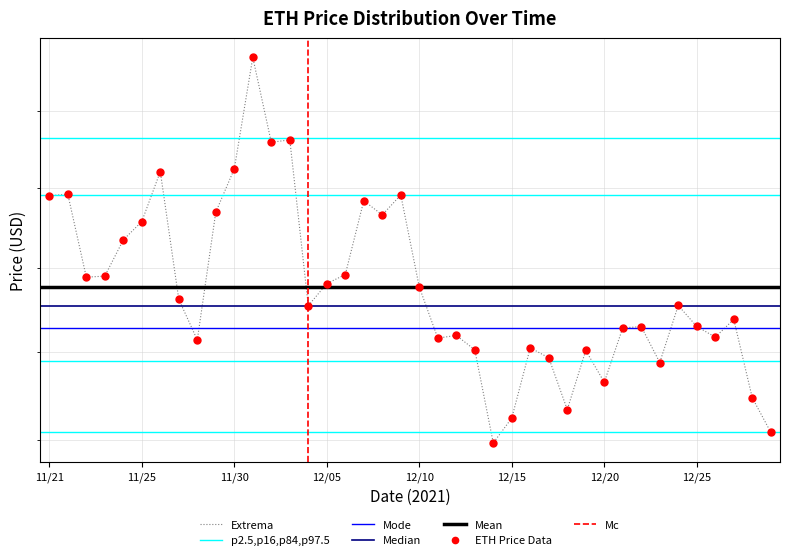

Rank the categories by value from lowest to highest.

12/14, 12/29, 12/15, 12/18, 12/28, 12/20, 12/23, 12/17, 12/19, 12/13, 12/16, 11/28, 12/11, 12/26, 12/12, 12/21, 12/22, 12/25, 12/27, 12/04, 12/24, 11/27, 12/10, 12/05, 11/22, 11/23, 12/06, 11/24, 11/25, 12/08, 11/29, 12/07, 11/21, 12/09, 11/21, 11/26, 11/30, 12/02, 12/03, 12/01